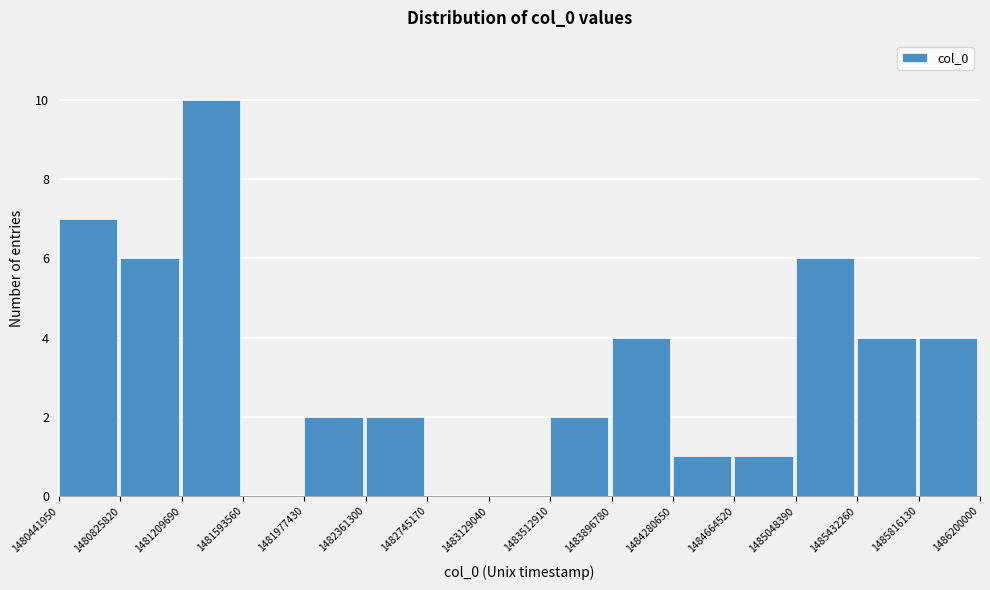

Reading left to right, list every bar in this chart as the range it spans on the x-axis followed by its height. The values are not printed on the chart, so give them approximately, as read against the axis.

1480441950 to 1480825820: 7
1480825820 to 1481209690: 6
1481209690 to 1481593560: 10
1481593560 to 1481977430: 0
1481977430 to 1482361300: 2
1482361300 to 1482745170: 2
1482745170 to 1483129040: 0
1483129040 to 1483512910: 0
1483512910 to 1483896780: 2
1483896780 to 1484280650: 4
1484280650 to 1484664520: 1
1484664520 to 1485048390: 1
1485048390 to 1485432260: 6
1485432260 to 1485816130: 4
1485816130 to 1486200000: 4